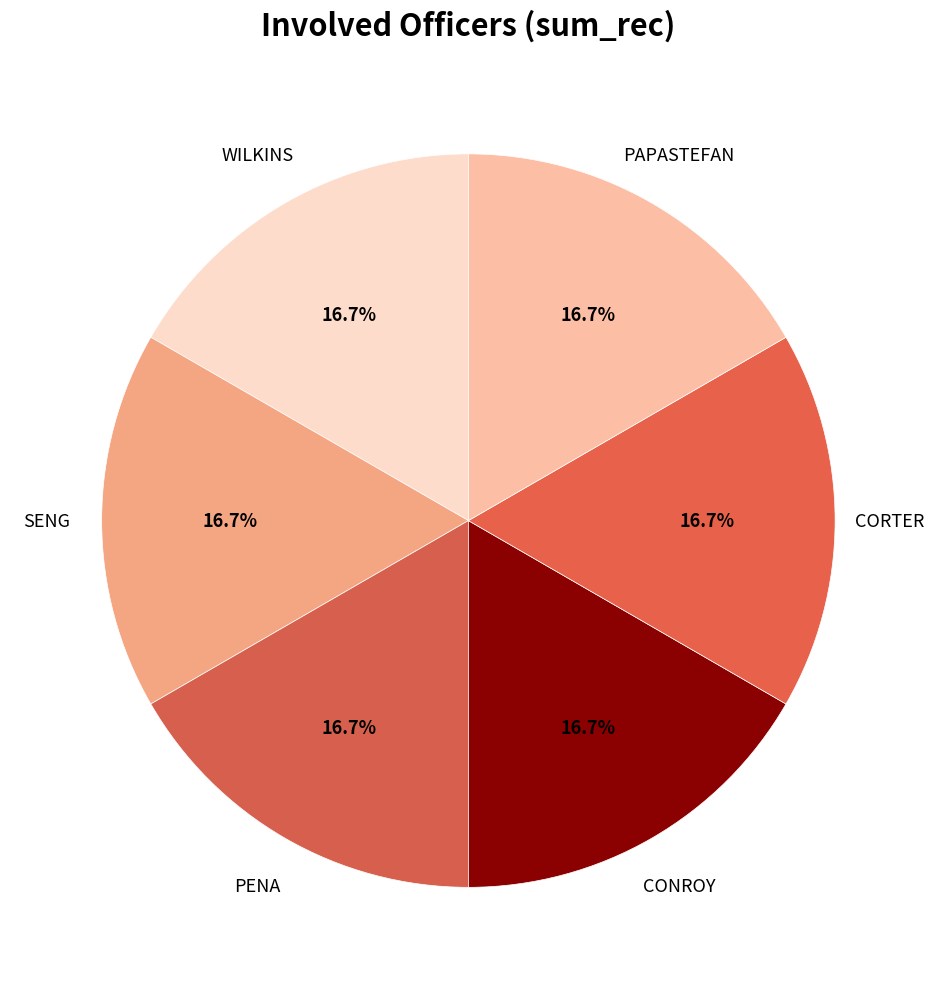

Count the number of slices in the pie.

6